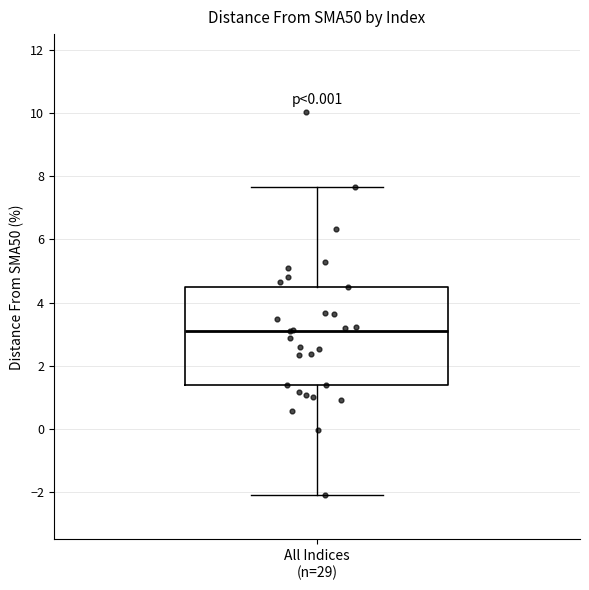

Where does the upper whisker of the box for All Indices (n=29) end on the y-axis? The values are not printed on the chart, so give them approximately, as read against the axis.

7.6